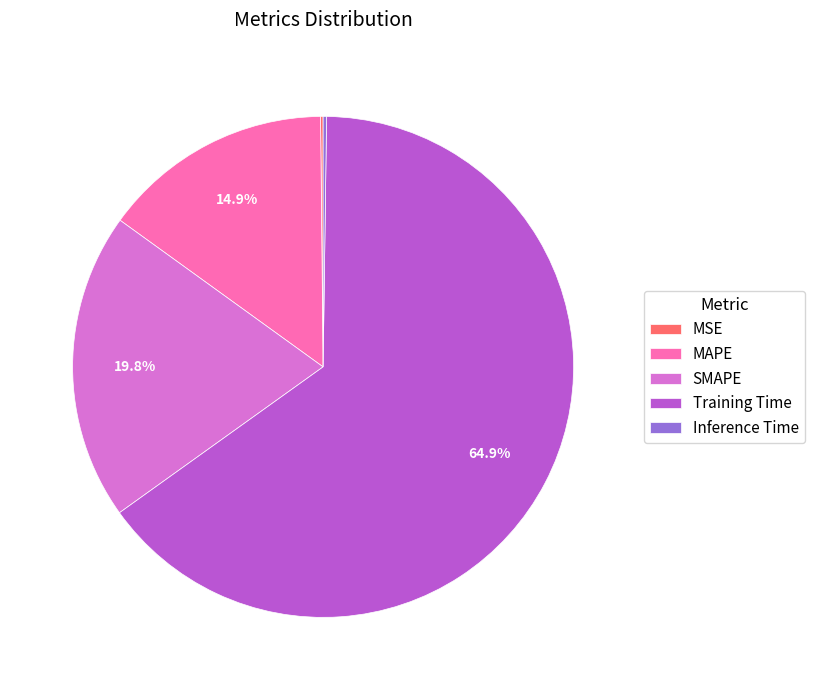

What percentage is NOT represented by Training Time?

35.1%